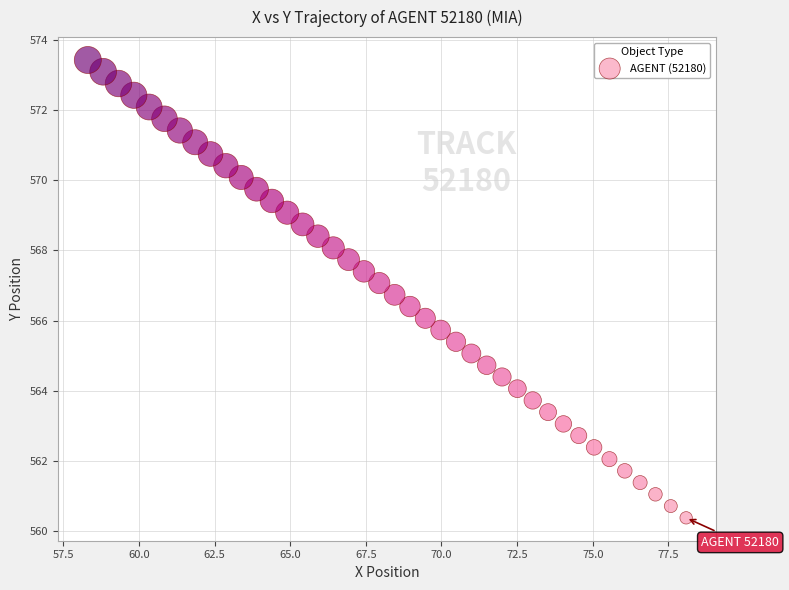

What is the range of X values (max minus min)?

19.8